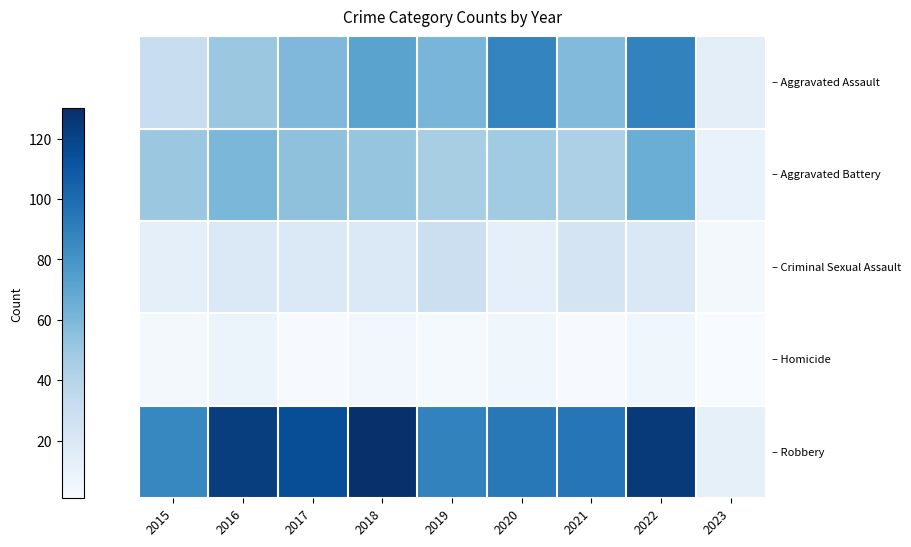

What is the difference between the highest and lowest values at 2016?

115